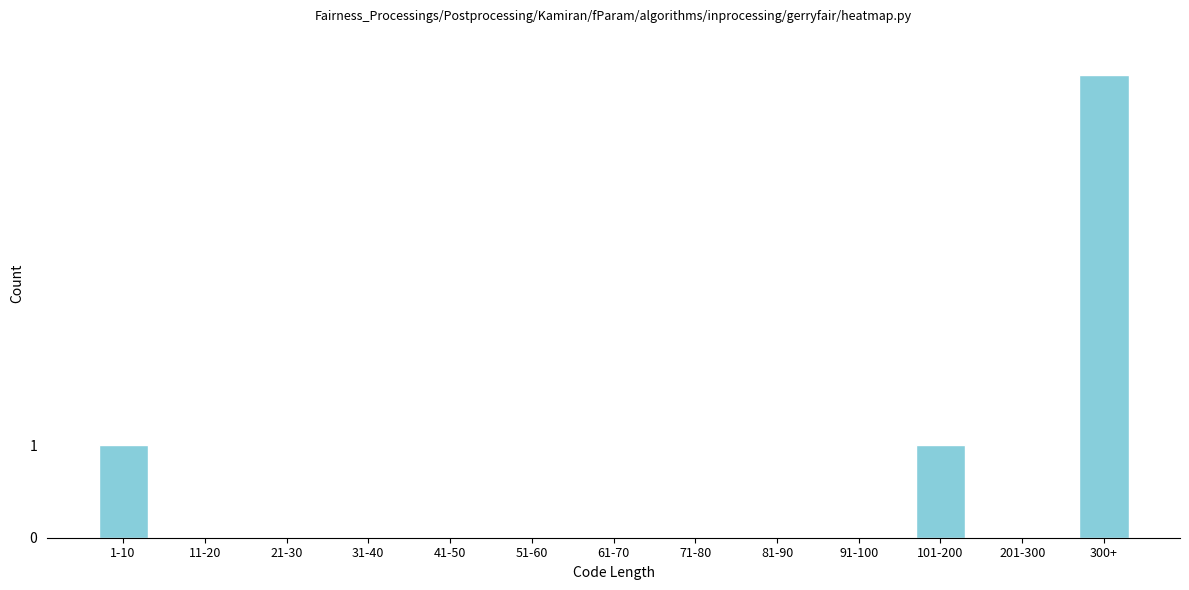

Reading left to right, list all the values displayed in this chart.

1-10=1	11-20=0	21-30=0	31-40=0	41-50=0	51-60=0	61-70=0	71-80=0	81-90=0	91-100=0	101-200=1	201-300=0	300+=5